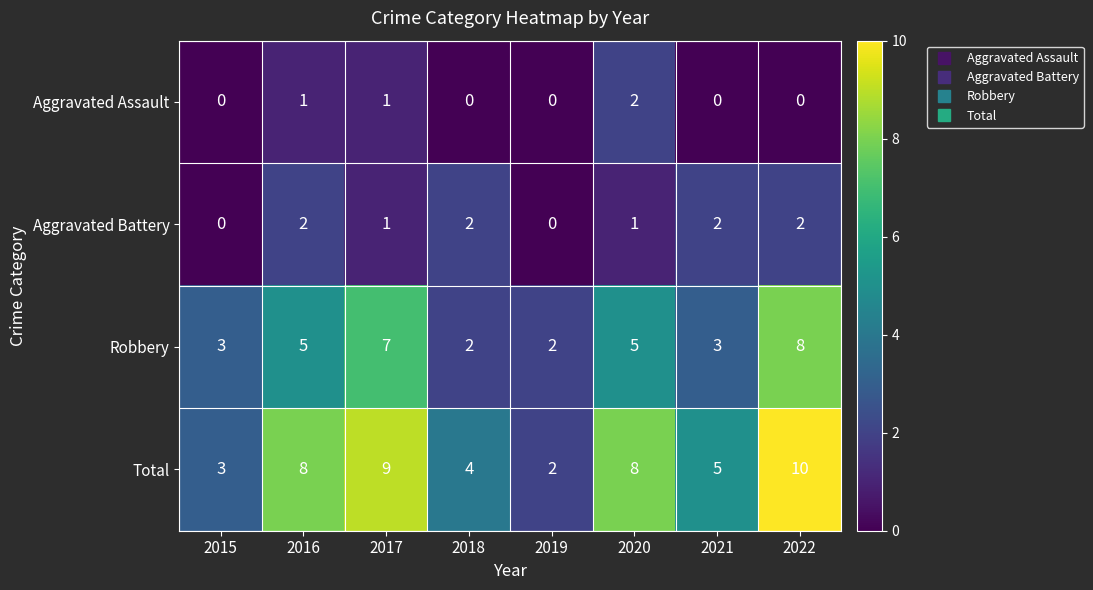

Which category has the highest value across all series?

2022